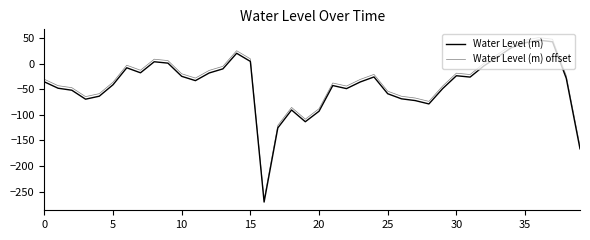

Which series has the largest total across all categories?

Water Level (m) offset